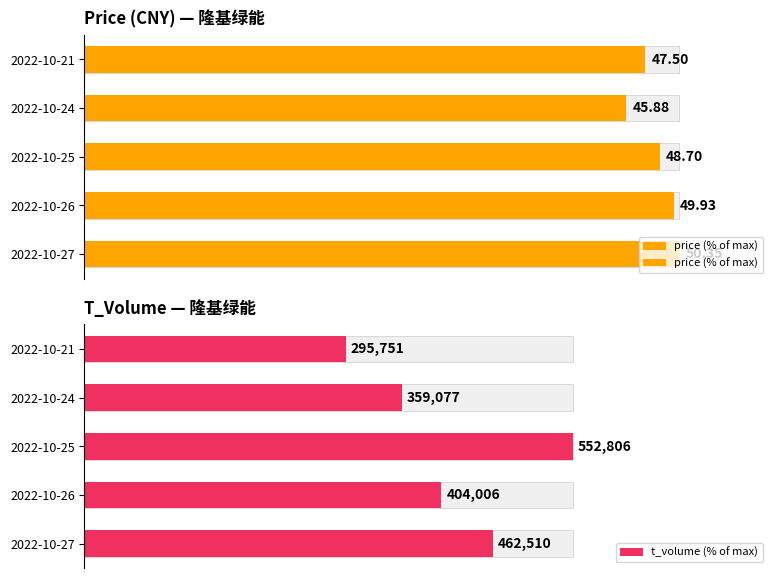

What are all the series names shown in the legend?

price (% of max), t_volume (% of max)